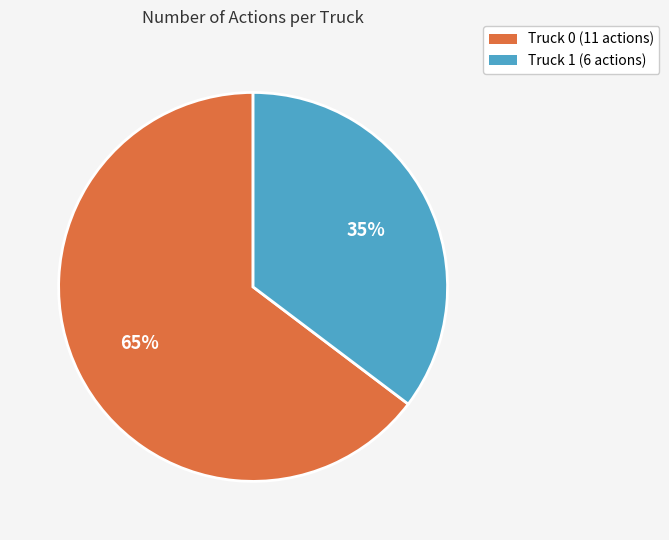

Is it true that 35% is 50% of the pie?

False